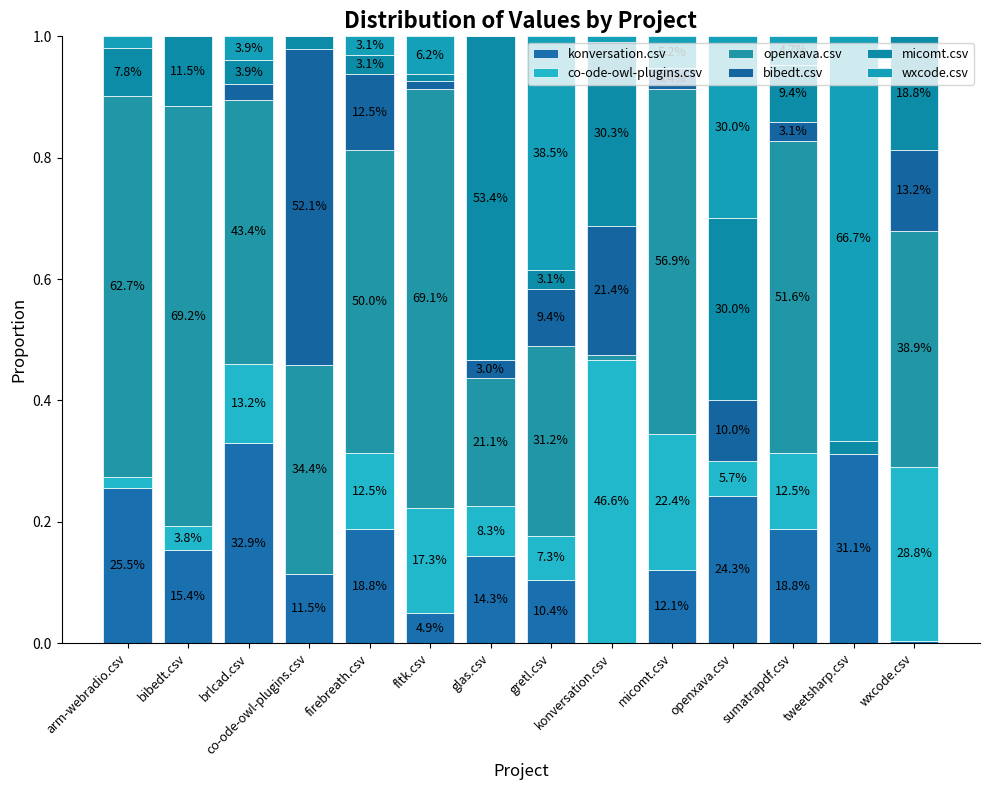

Are the bars grouped side by side (vs. stacked)?

No